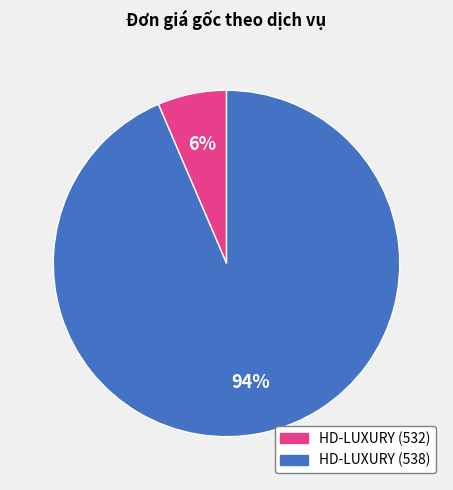

Do HD-LUXURY (538) and HD-LUXURY (532) together represent more than half of the pie?

Yes